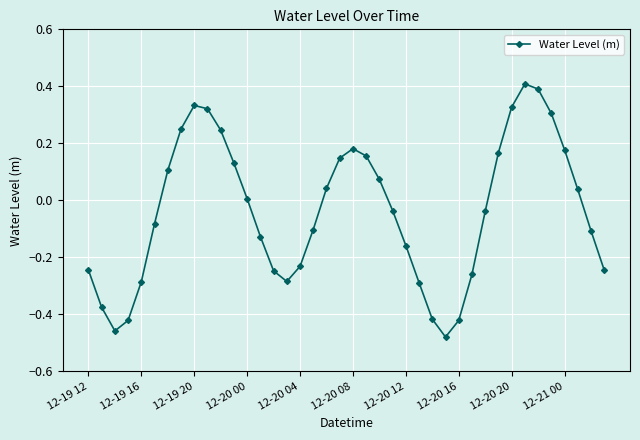

What is the greatest value displayed?

0.4